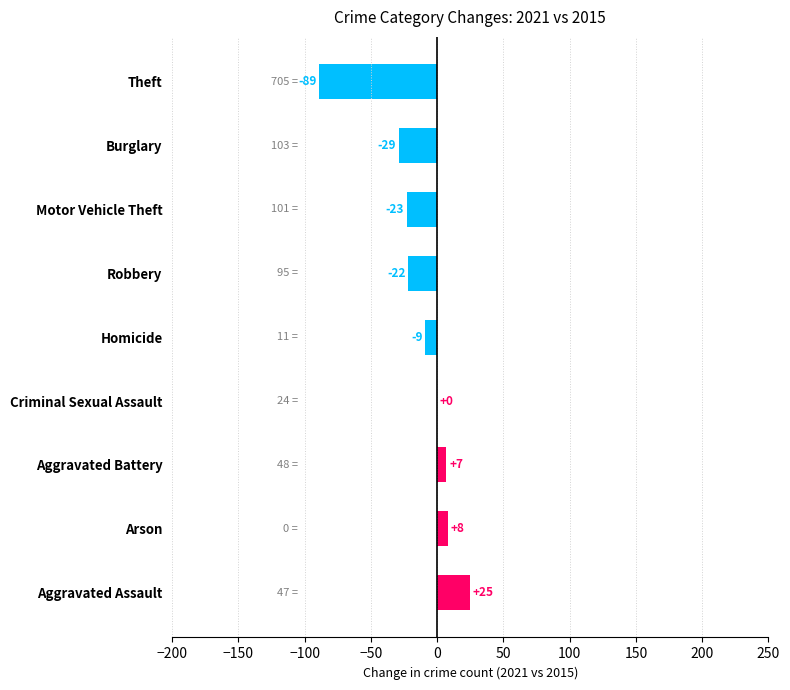

At which label is the value closest to -32?

Burglary